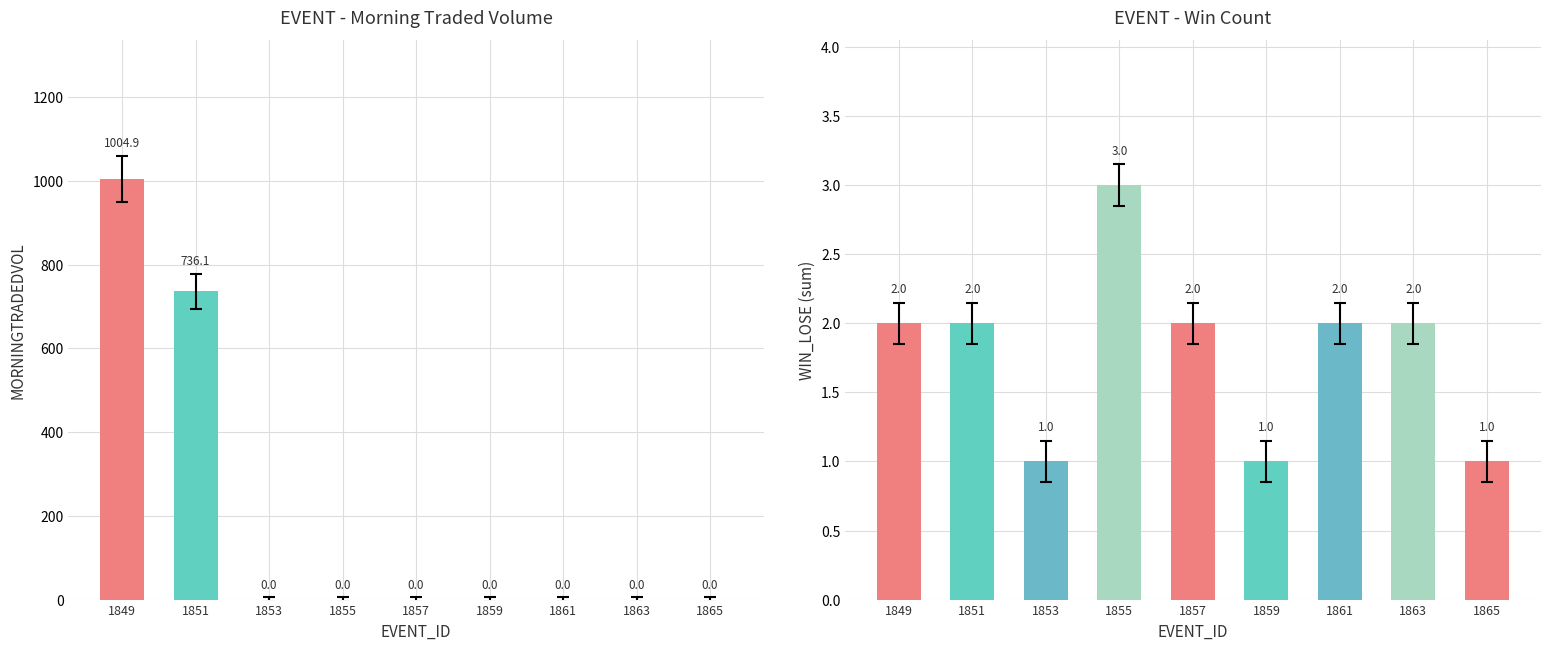

How many bars are there in each group?

2